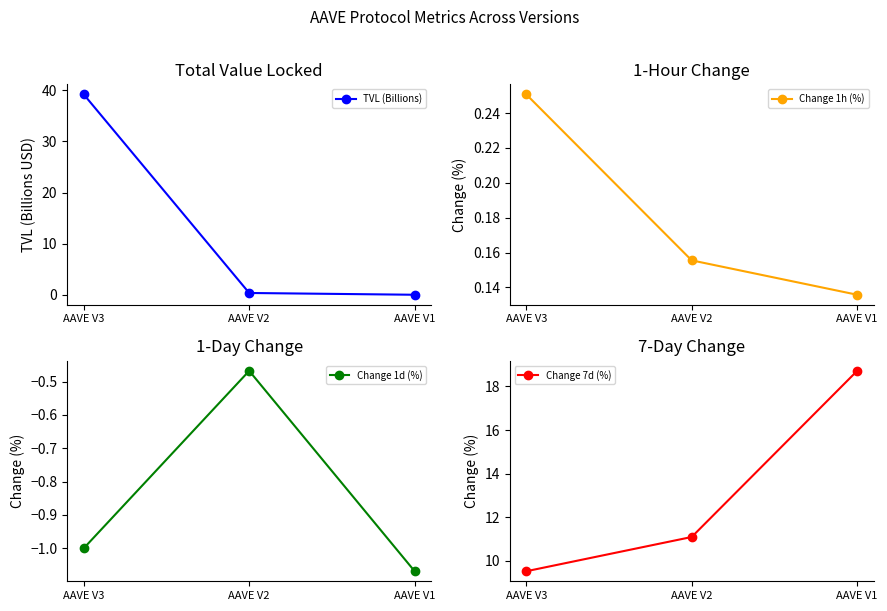

True or false: Change 1h (%) has a value of 0.2 at AAVE V2.

True